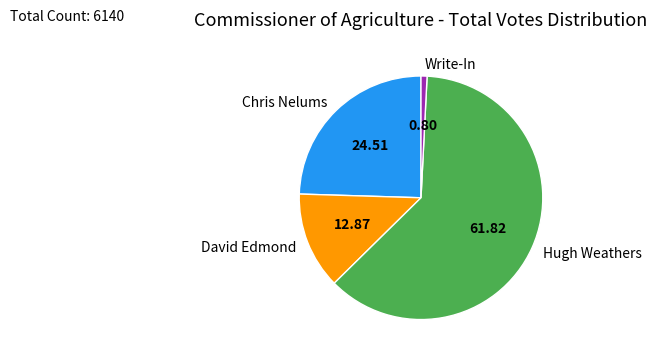

Is it true that David Edmond is 13% of the pie?

True